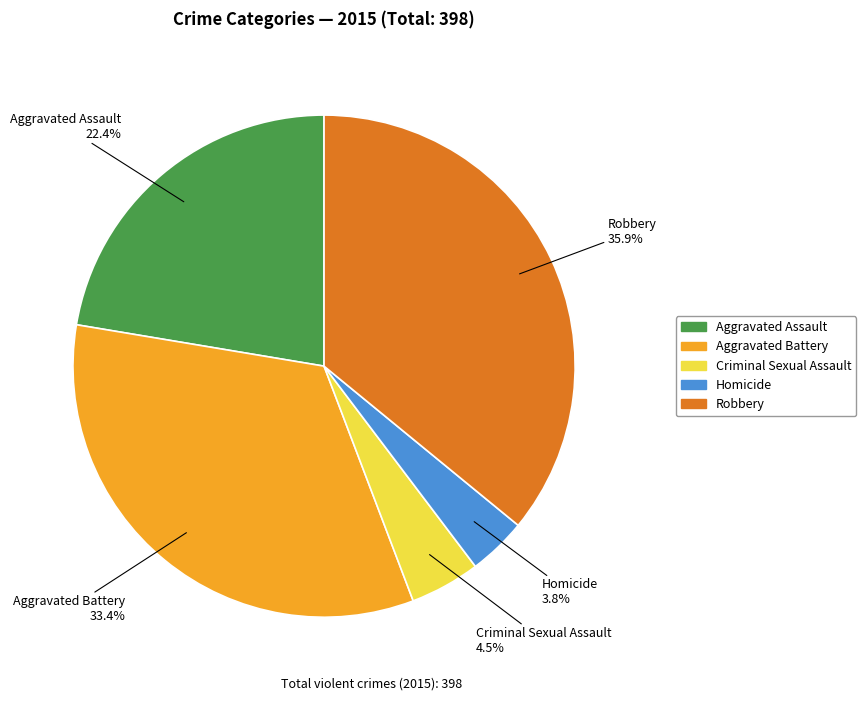

What is the smallest slice in the pie chart?

Homicide